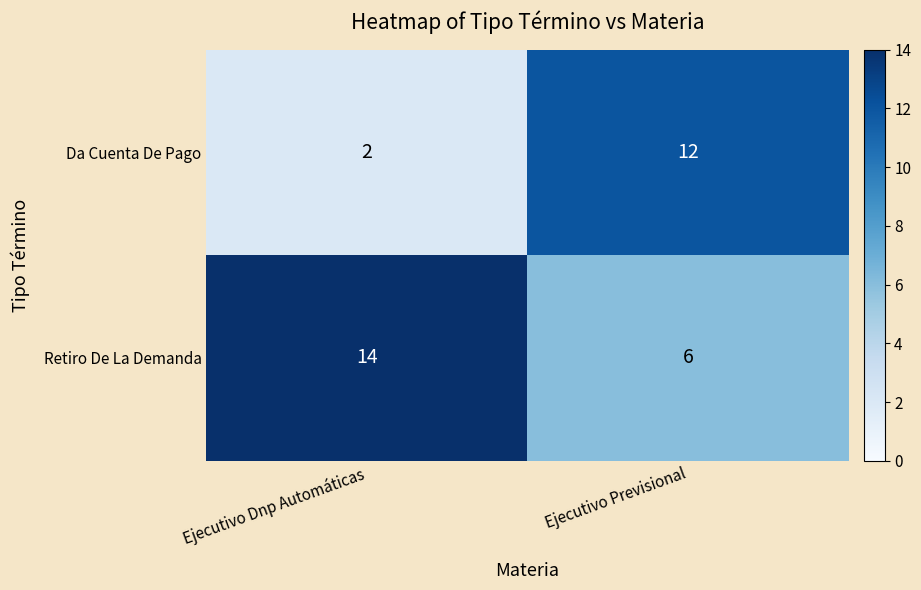

At which category is the sum across all series the highest?

Ejecutivo Previsional